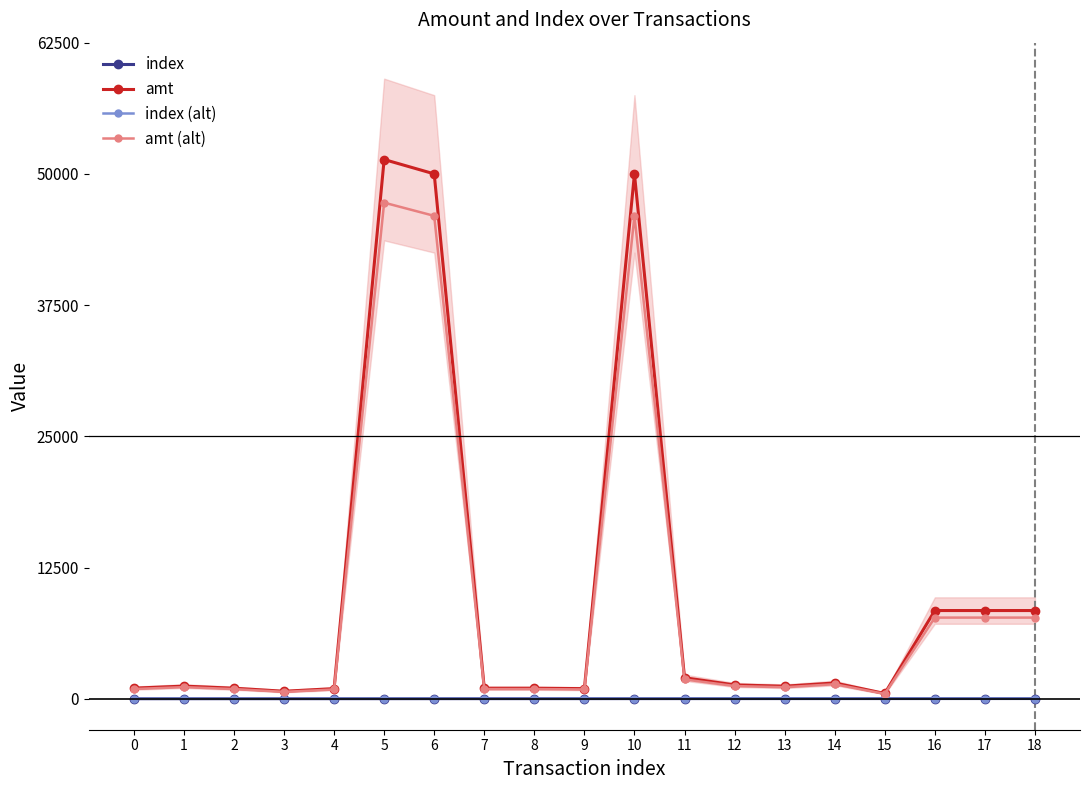

How many data points does each series have?

19